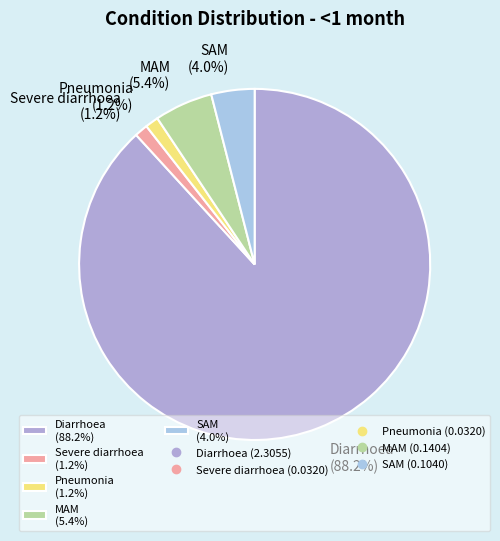

To the nearest percent, what portion does MAM represent?

5%